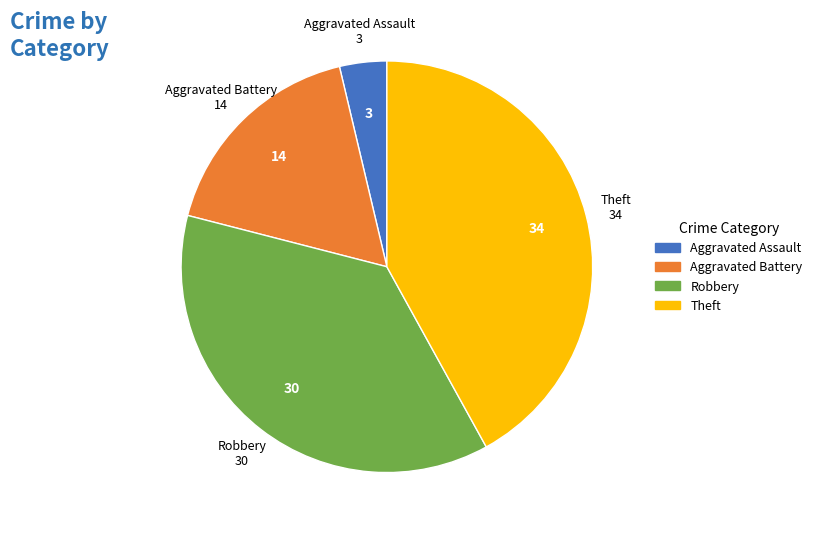

Do Aggravated Battery and Theft together represent more than half of the pie?

Yes